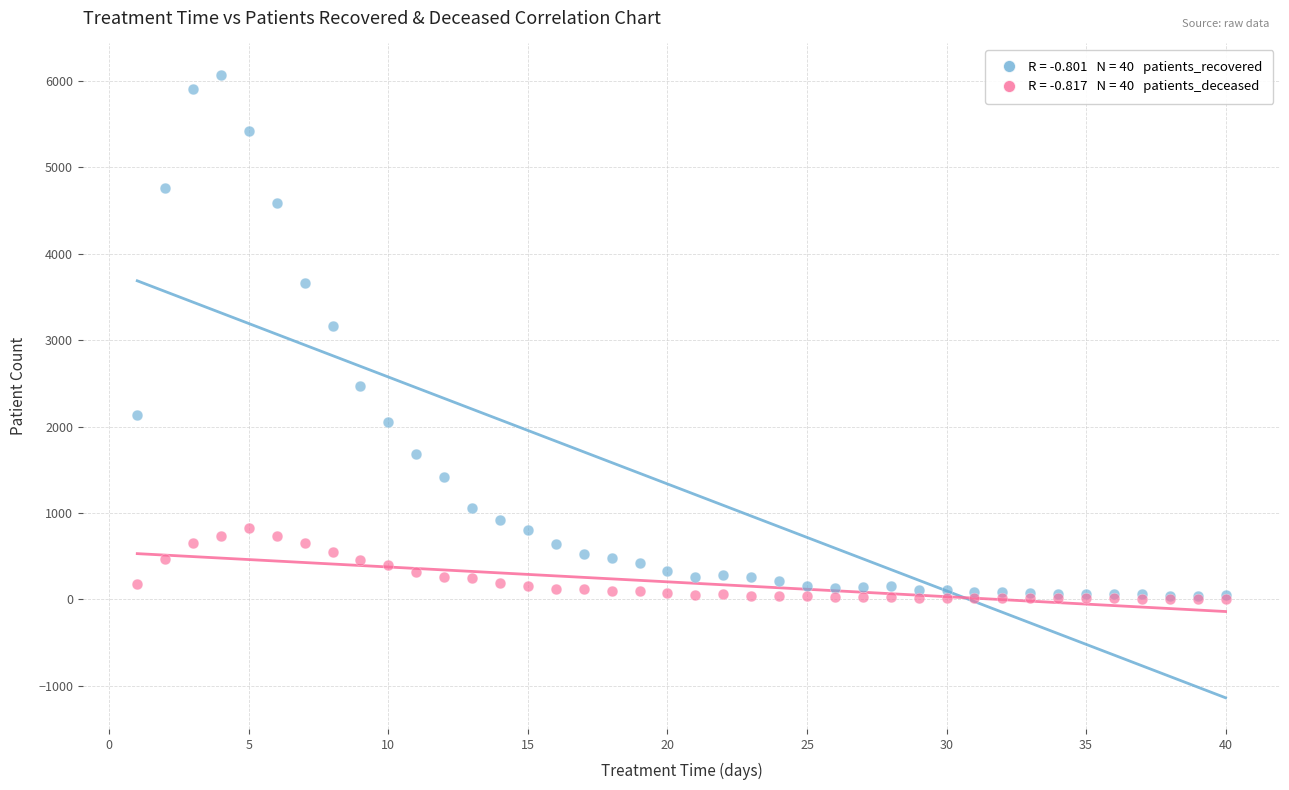

Across all series, what Y value is closest to 3039?

3169